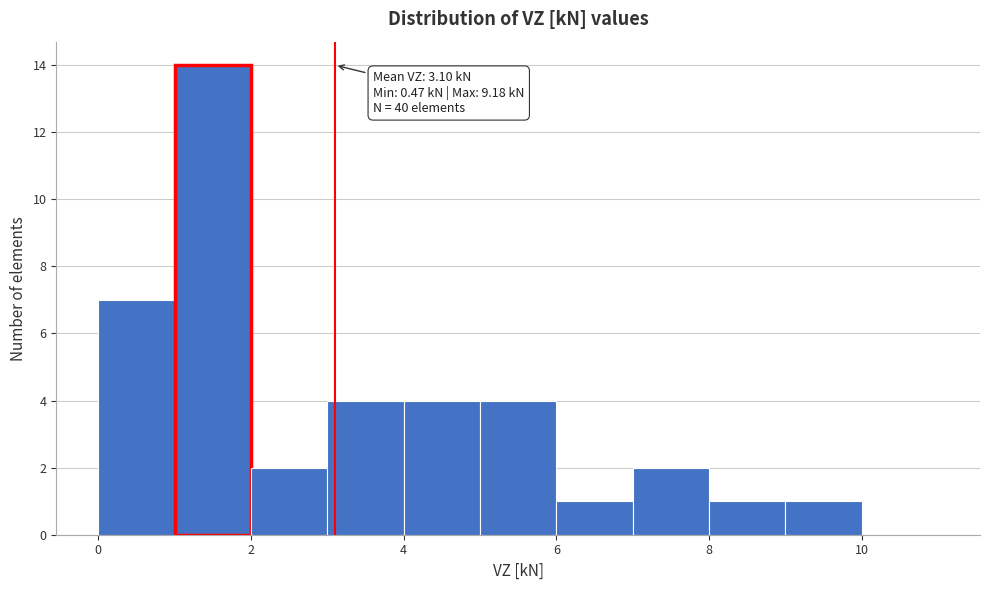

Which range on the x-axis has the tallest bar?

1 to 2